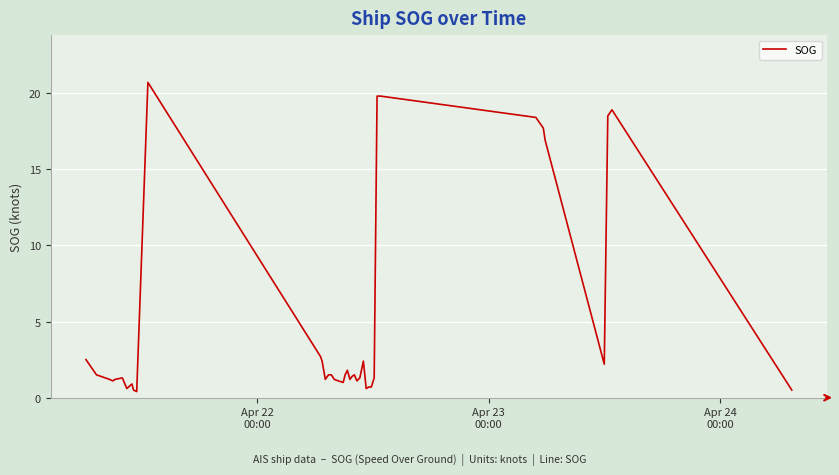

What is the difference between the maximum and minimum values?

20.3